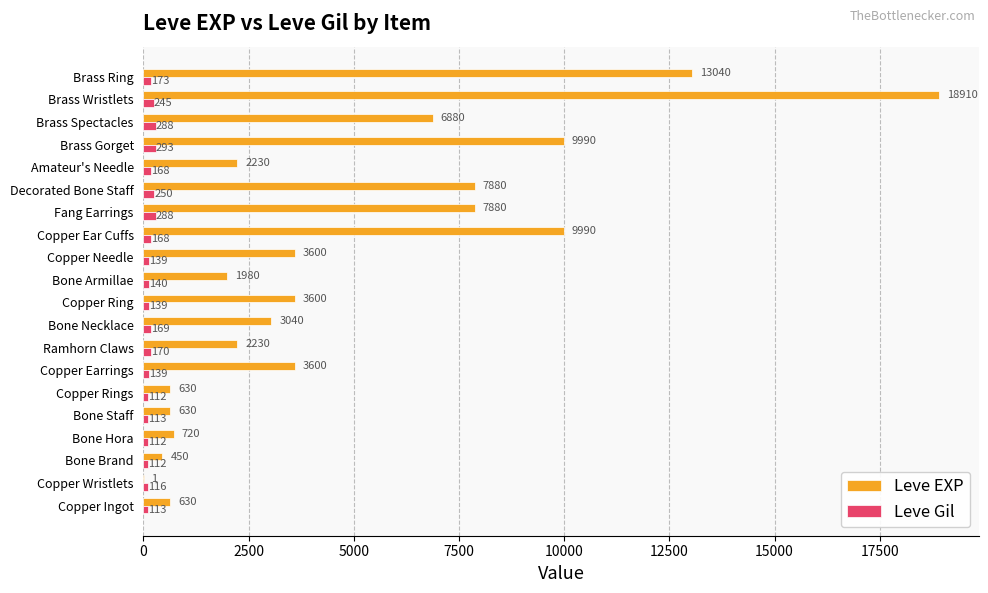

Between Bone Brand and Fang Earrings, which series saw the biggest shift?

Leve EXP